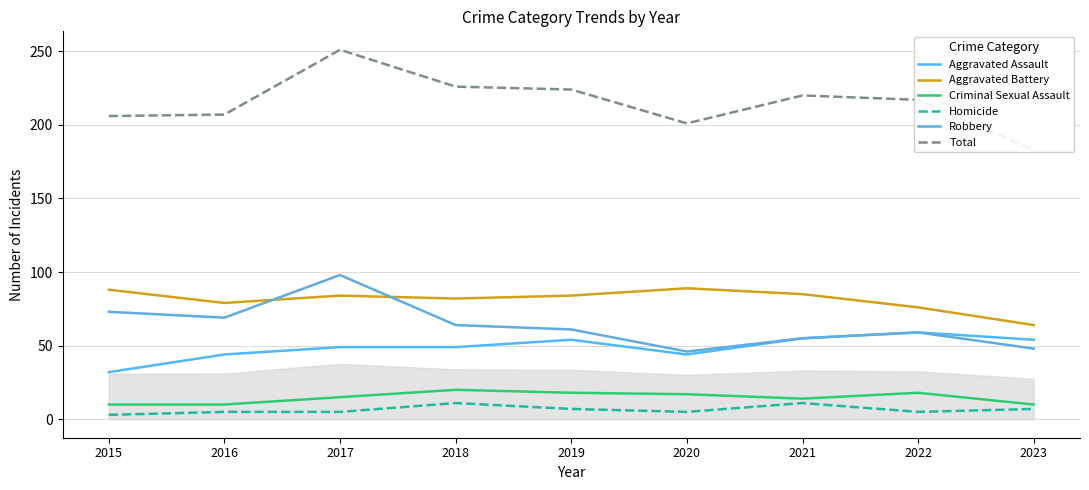

Count the number of data series in this chart.

6